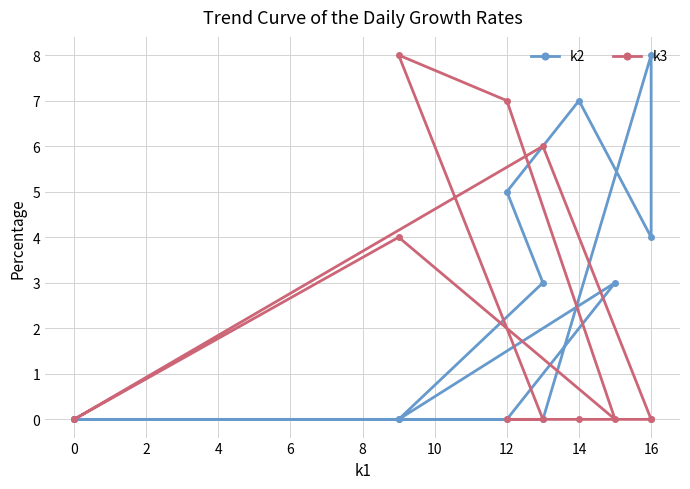

Count the k2 values in the range 0 to 5.

10